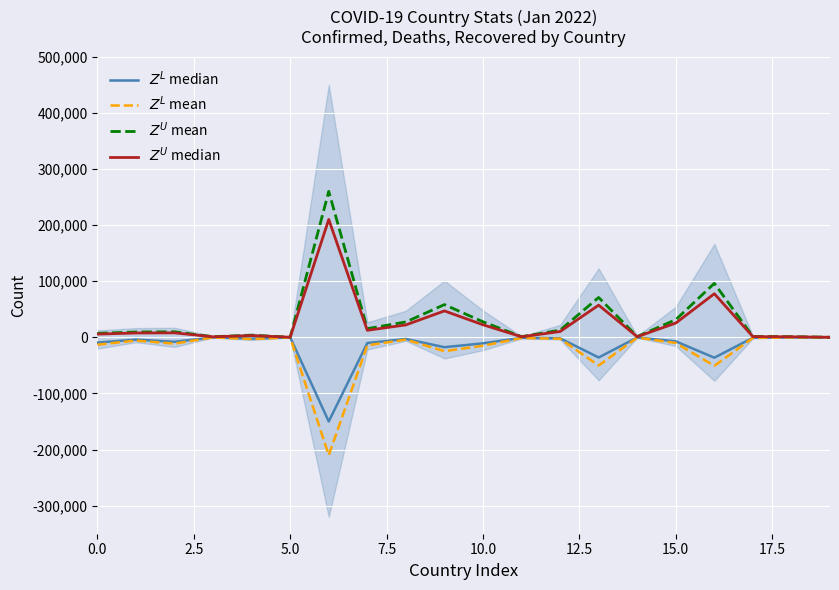

Is it true that $Z^U$ median equals 47050.3 at 9?

True